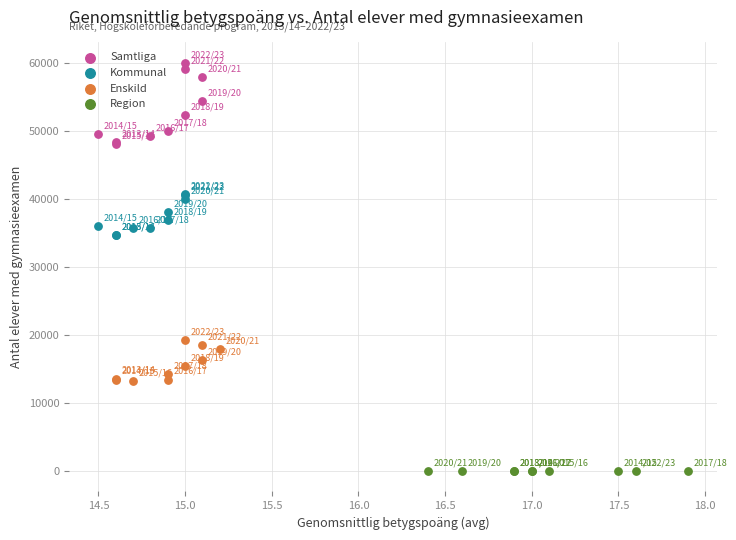

Which series contains the lowest Y value?

Region